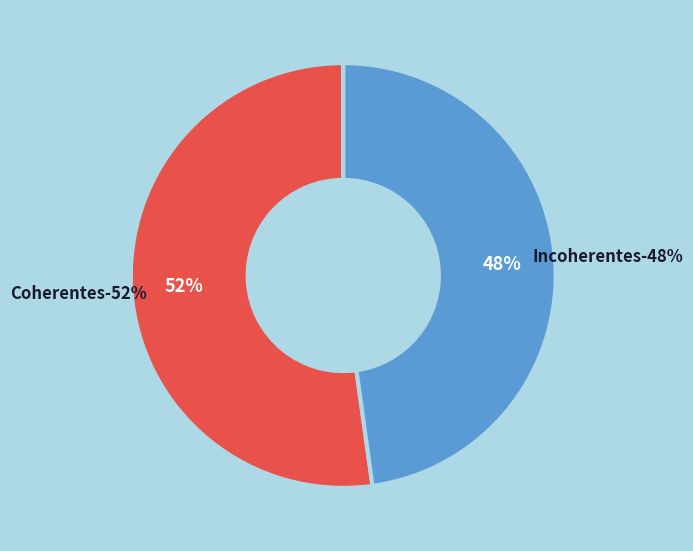

Rank the categories by value from lowest to highest.

Incoherentes, Coherentes